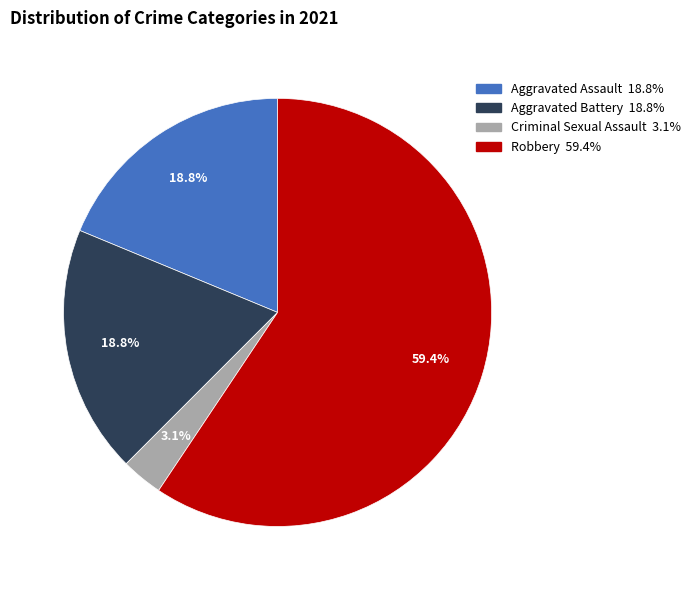

To the nearest percent, what is the average slice percentage?

25%